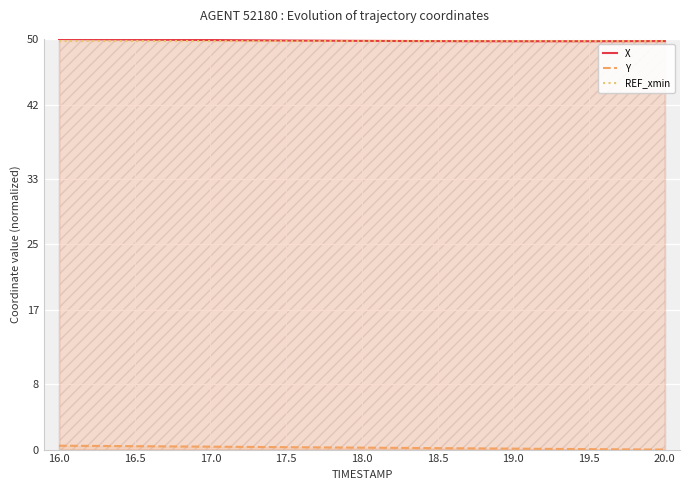

What is the total value across all series at 17.5?

99.8